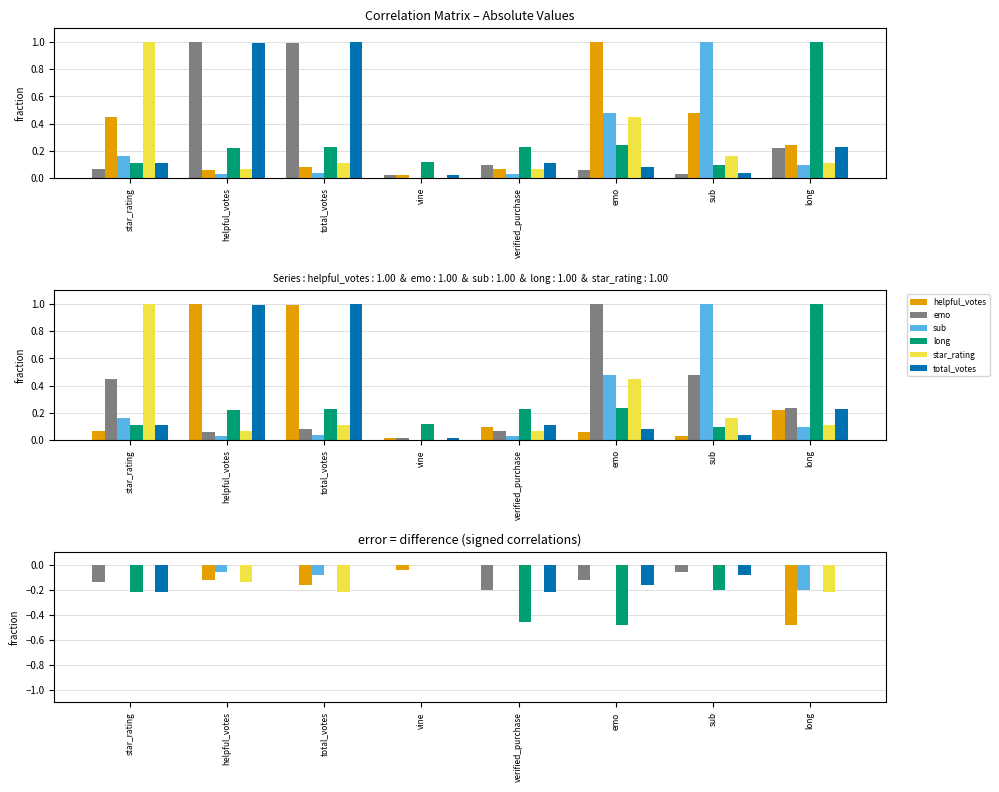

Which category has the highest value across all series?

helpful_votes